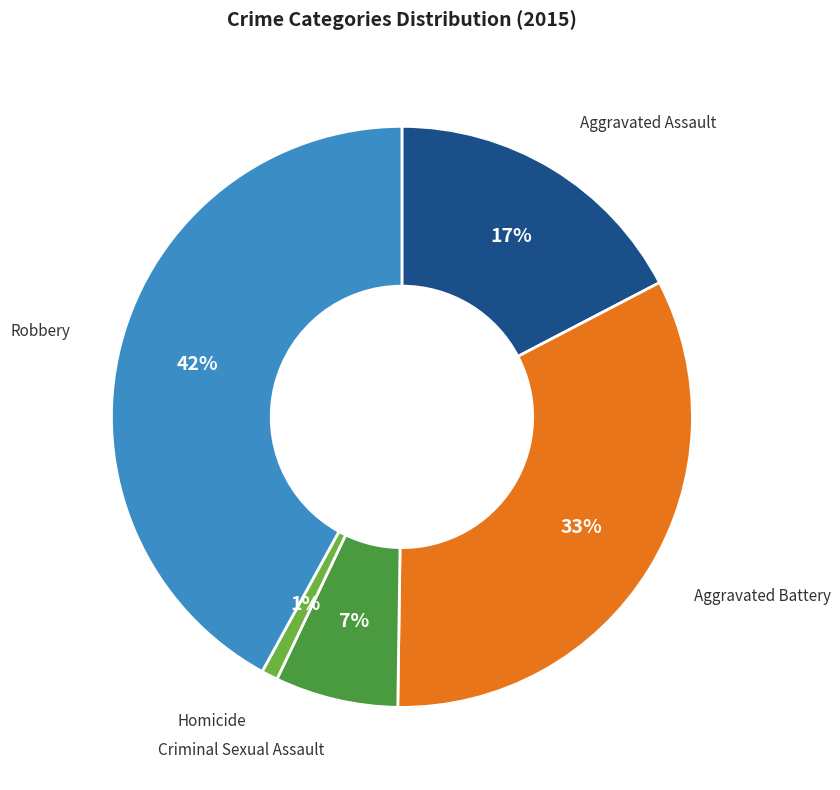

Does any single category account for the majority?

No